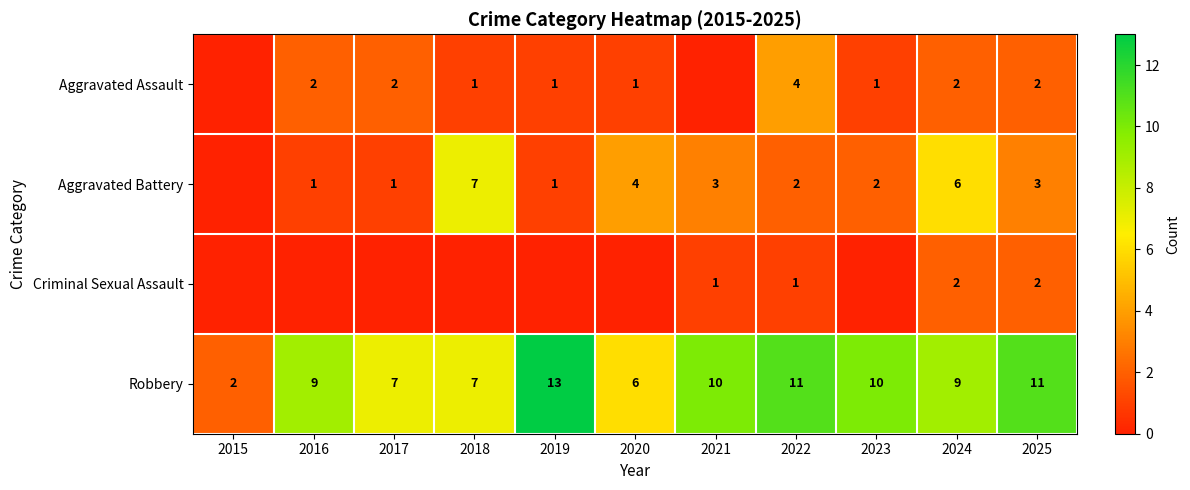

What is the approximate value of Robbery at 2022?

11